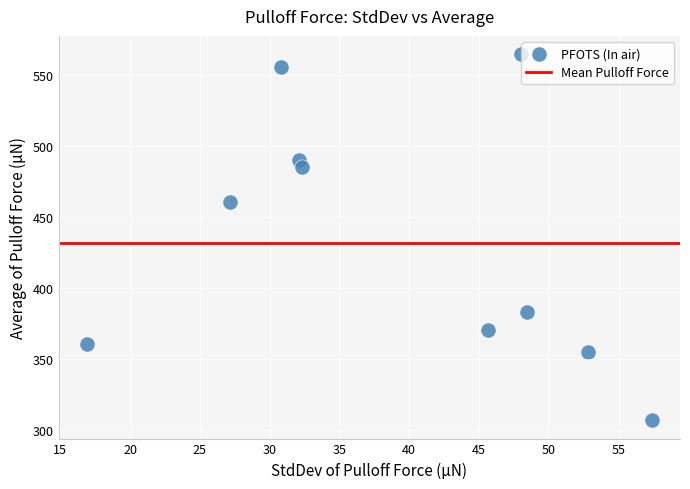

What Y value in the scatter plot is closest to 435?

460.6